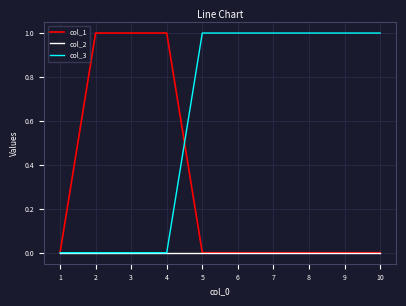

The value of col_3 at 5 is 1. True or false?

True